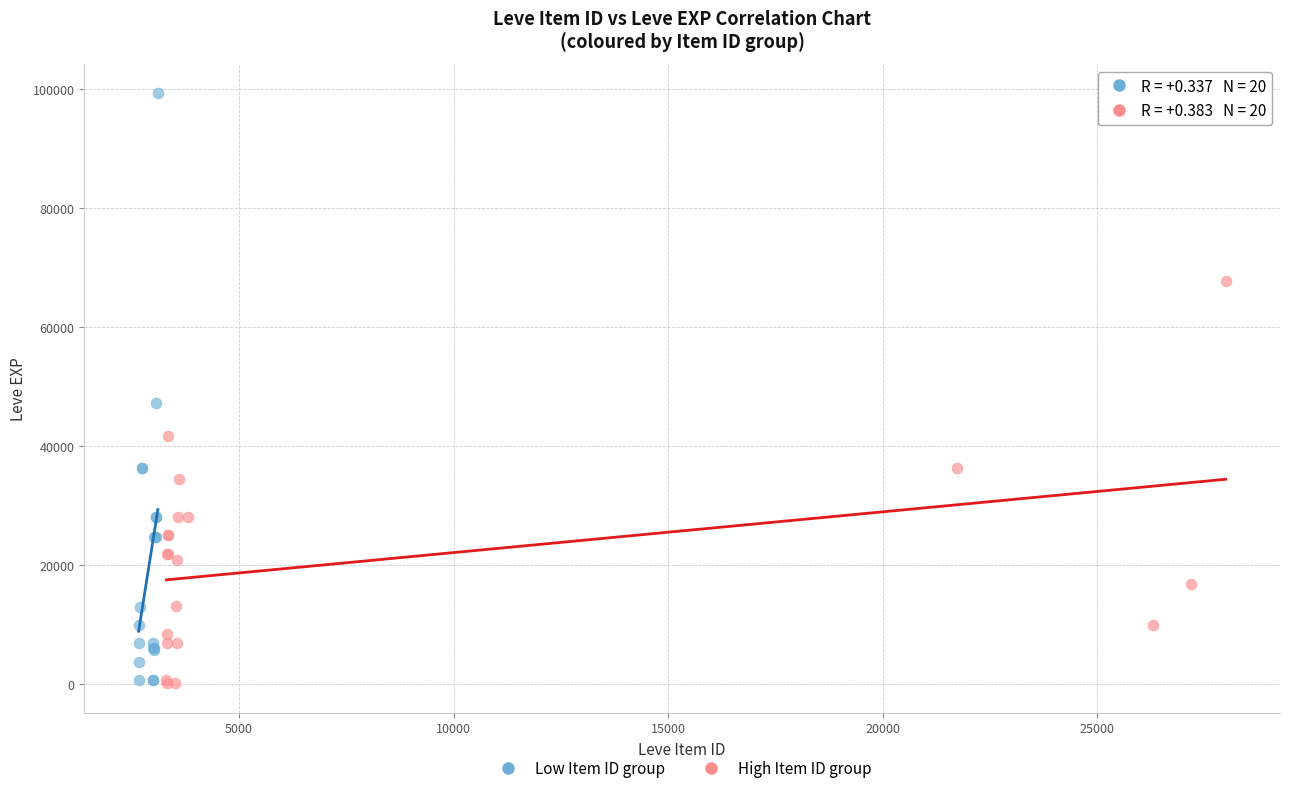

Which series has the widest spread of Y values?

Low Item ID group